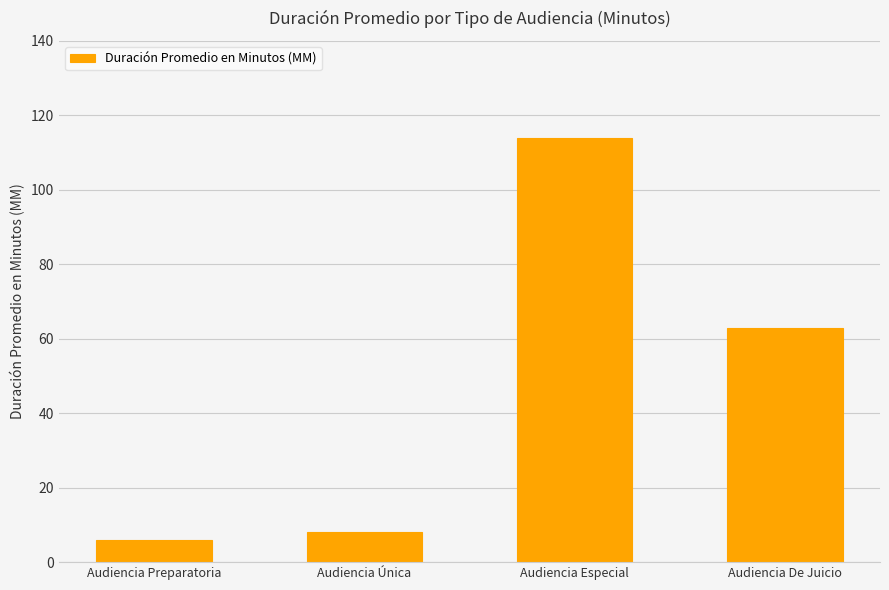

What is the greatest value displayed?

114